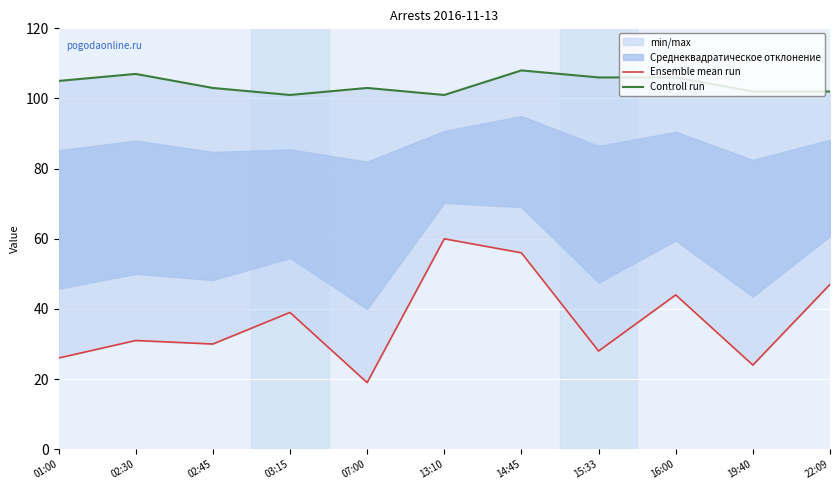

What is the label of the 11th point from the left?

22:09